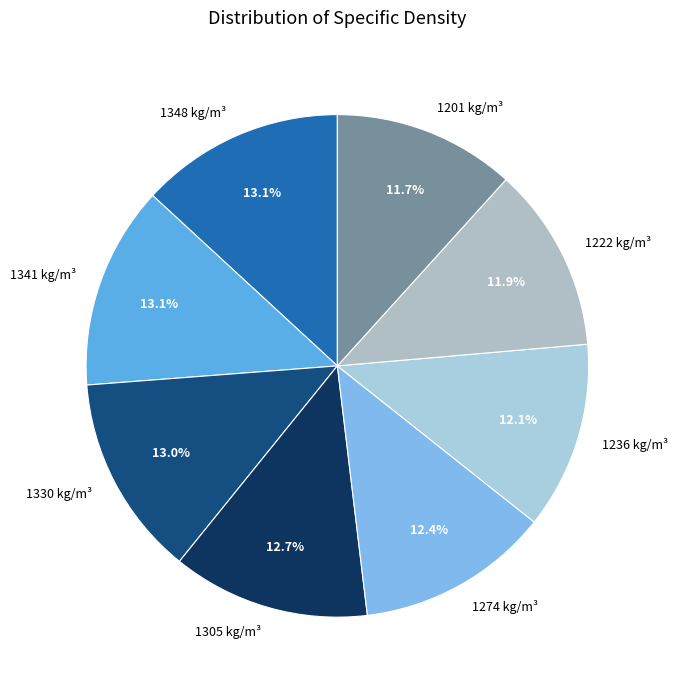

The 1236 kg/m³ slice represents 12% of the pie. True or false?

True